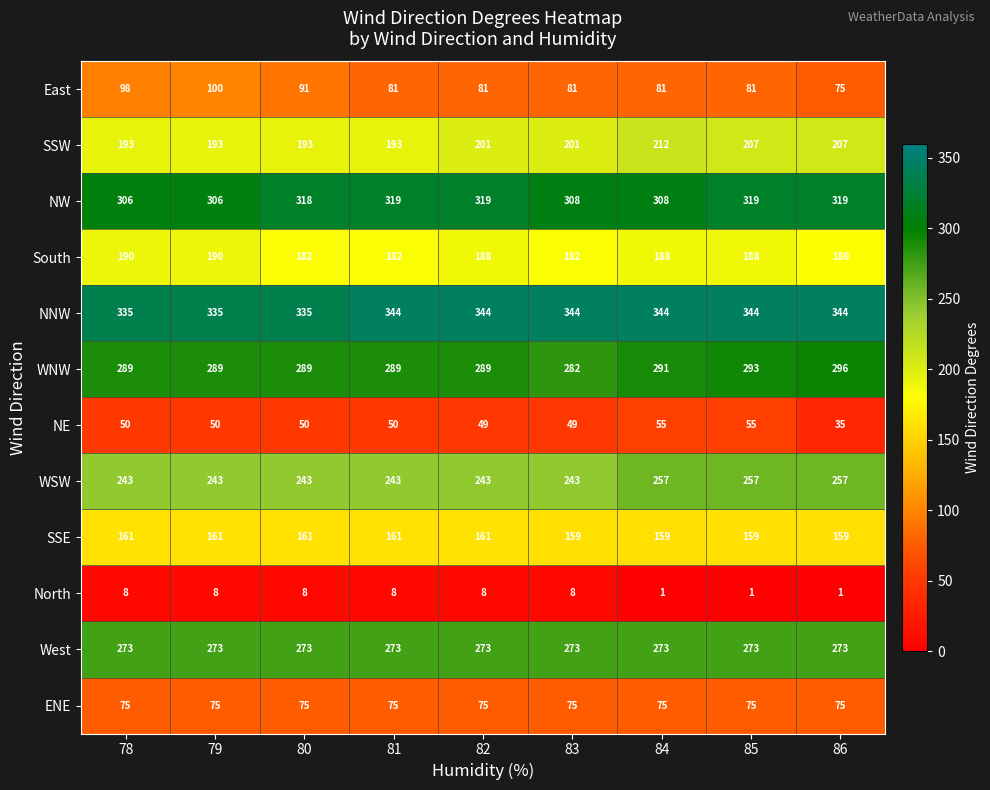

Which series has the largest total across all categories?

NNW